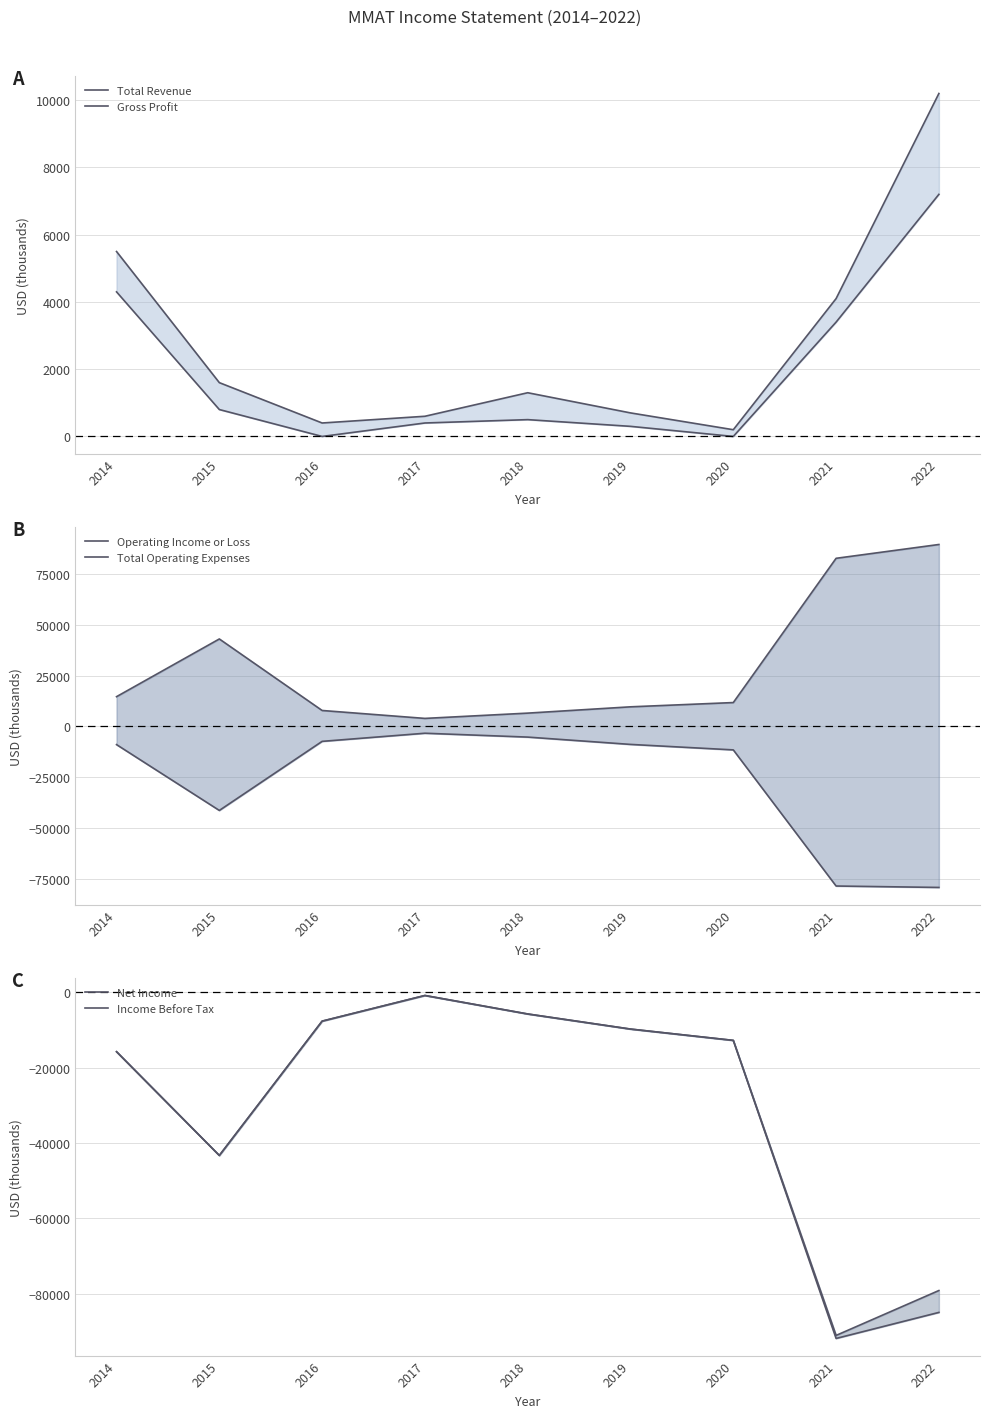

Reading right to left, list all the values displayed in this chart.

Total Revenue: 10200	4100	200	700	1300	600	400	1600	5500
Gross Profit: 7200	3400	0	300	500	400	0	800	4300
Operating Income or Loss: -79300	-78600	-11600	-8900	-5300	-3400	-7400	-41400	-9000
Total Operating Expenses: 89500	82700	11700	9600	6500	3900	7800	43000	14600
Net Income: -79100	-91000	-12800	-9800	-5800	-900	-7700	-43300	-15800
Income Before Tax: -84900	-91800	-12800	-9800	-5800	-900	-7700	-43300	-15800